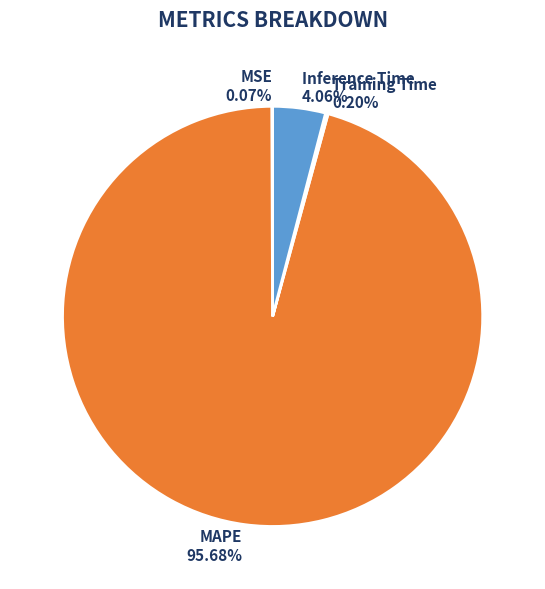

What is the majority slice?

MAPE 95.68%